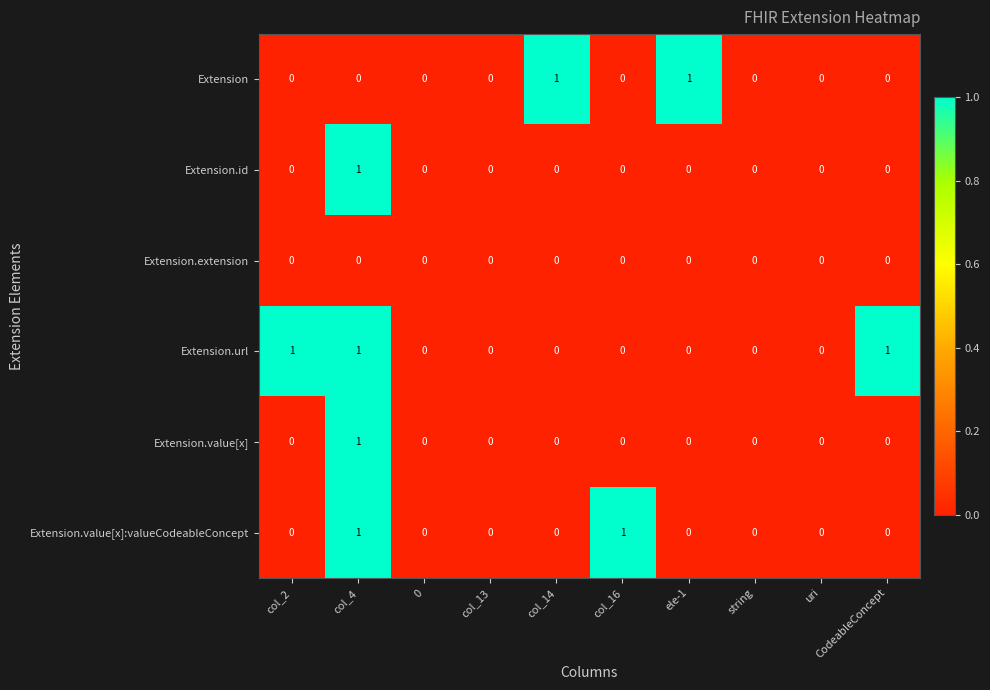

True or false: Extension has a value of 1 at ele-1.

True